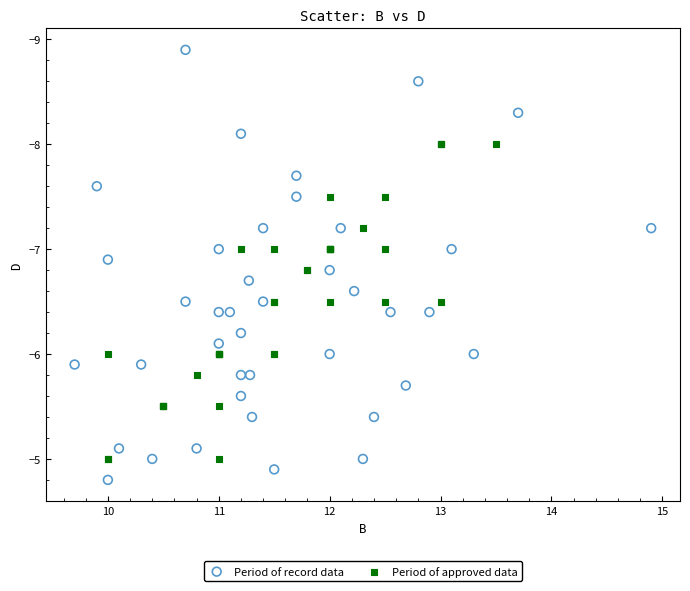

Which series has the widest spread of Y values?

Period of record data